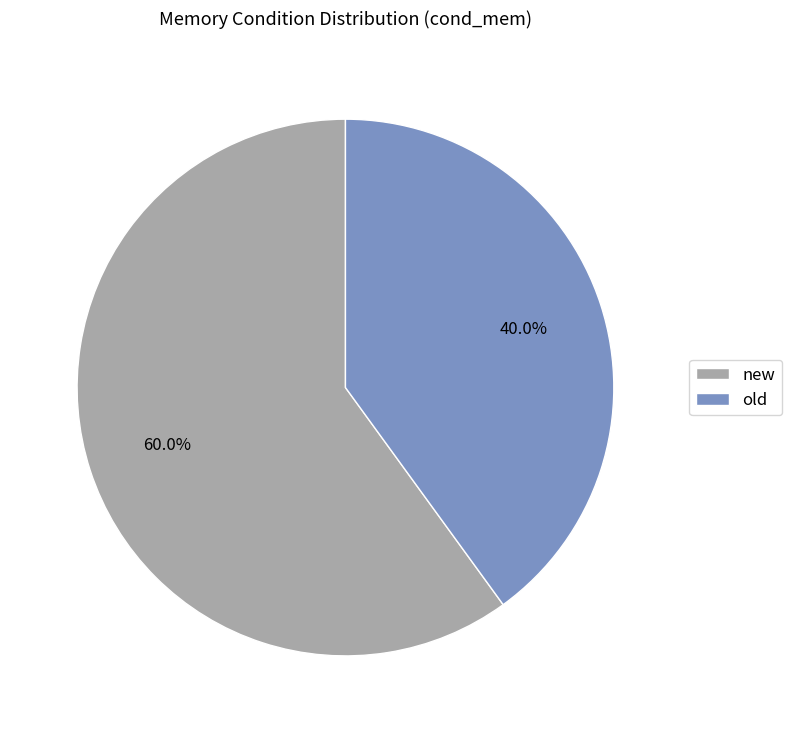

Is there any slice that represents more than half of the pie?

Yes